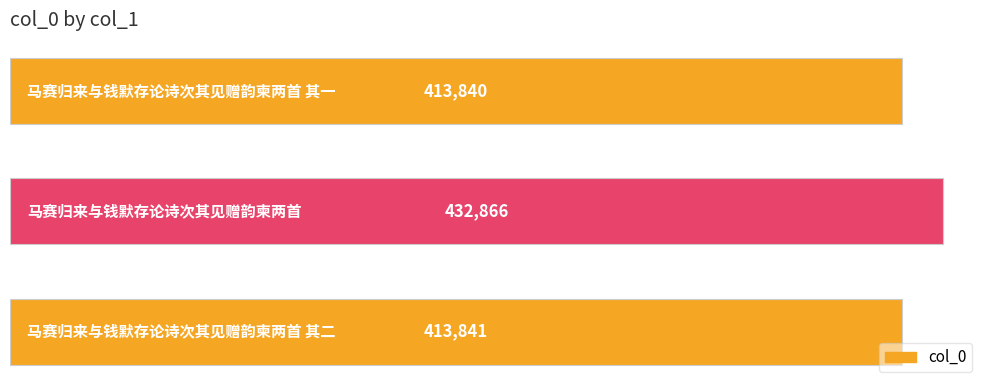

What is the value of the 3rd bar from the top?

413841